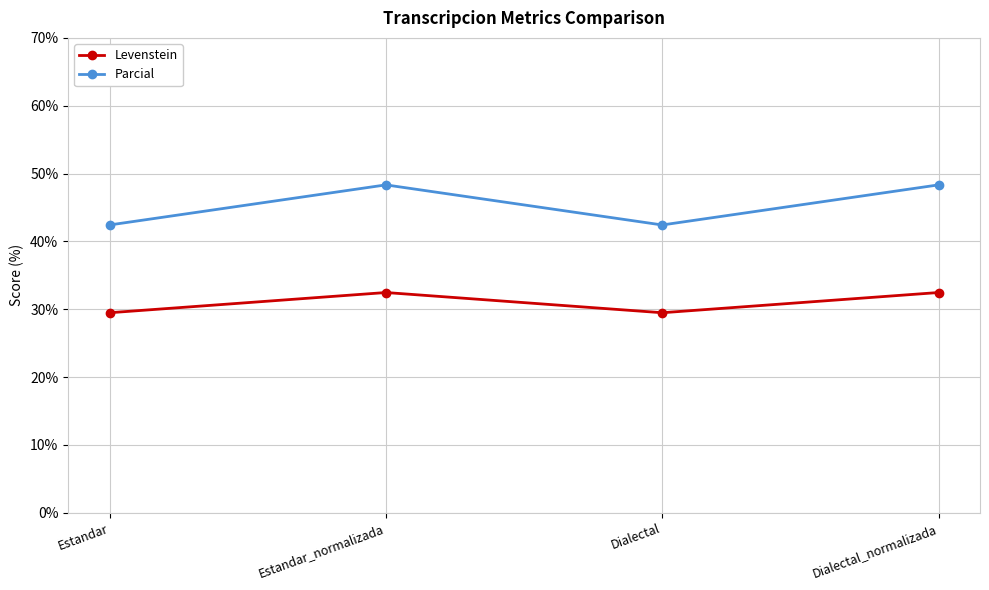

True or false: Levenstein and Parcial intersect in this chart.

False